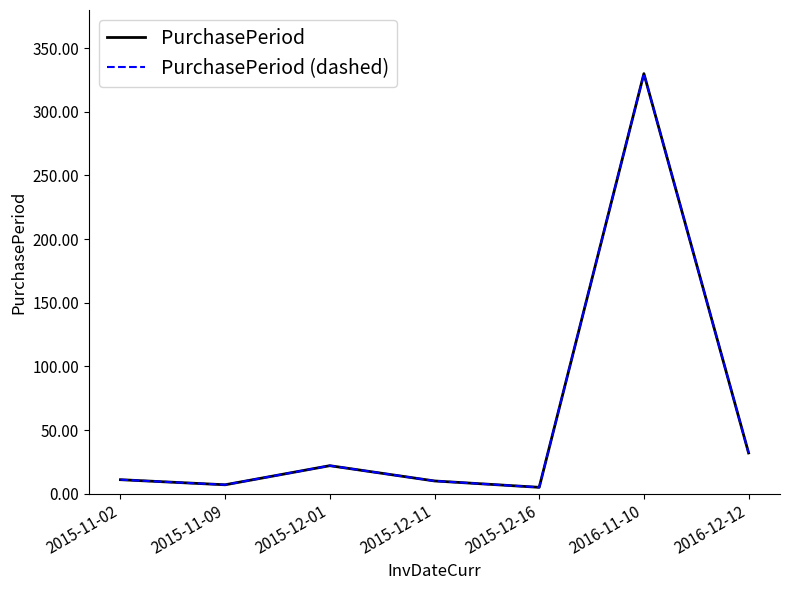

Which series changed the most between 2015-11-09 and 2016-11-10?

PurchasePeriod